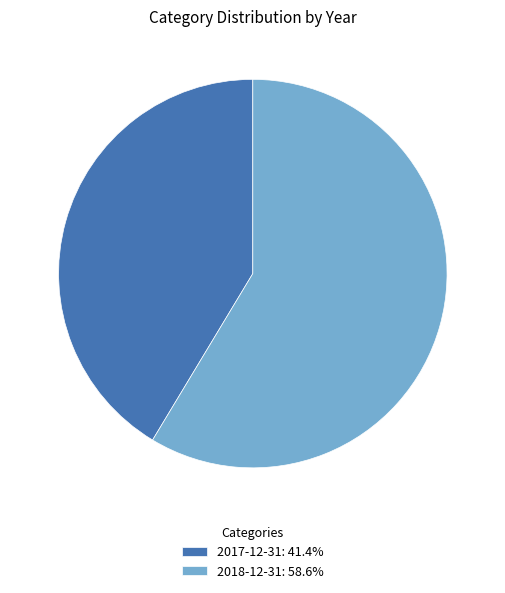

Which category accounts for the majority?

2018-12-31